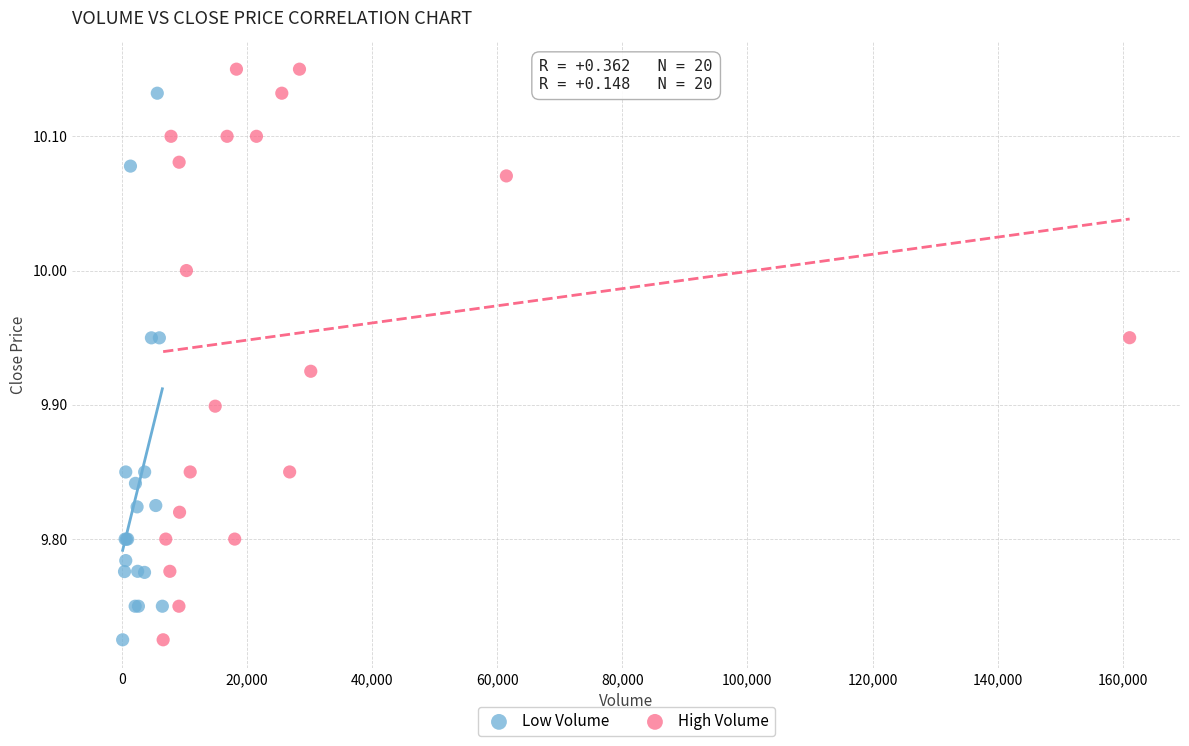

What are all the series names shown in the legend?

Low Volume, High Volume